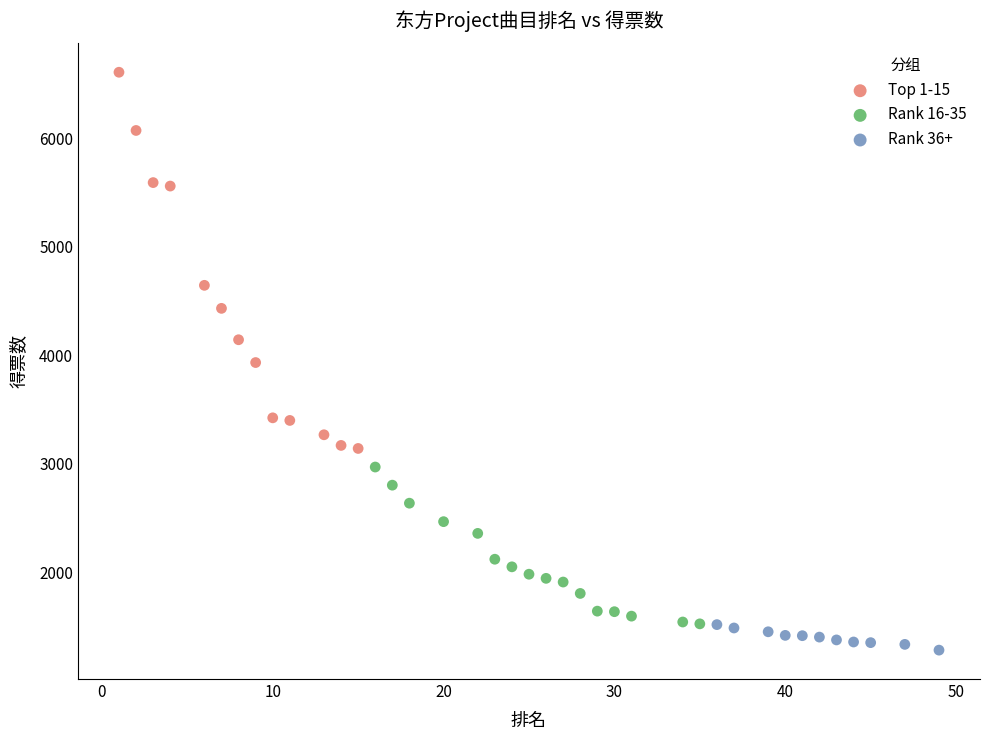

What are all the series names shown in the legend?

Top 1-15, Rank 16-35, Rank 36+